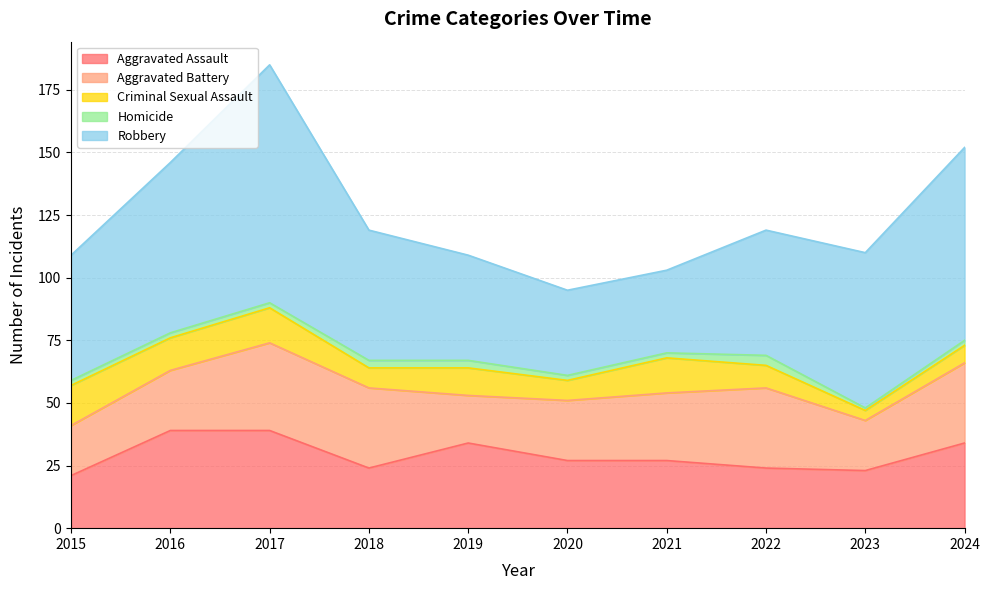

True or false: Criminal Sexual Assault and Robbery cross at least once.

False